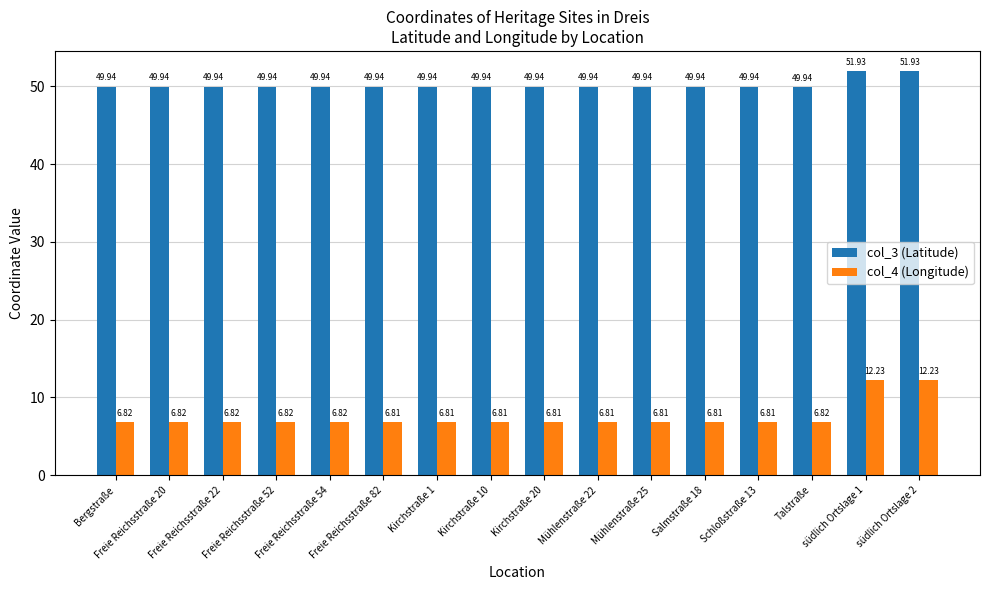

List the series in order of their peak value, highest first.

col_3 (Latitude), col_4 (Longitude)